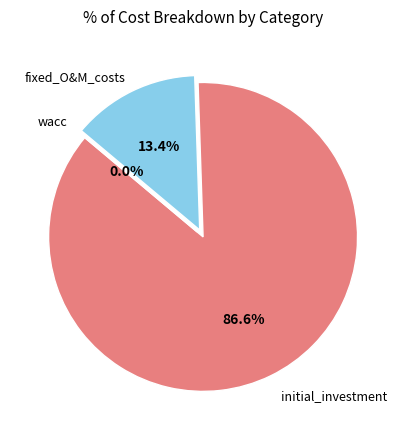

To the nearest percent, what is the difference between the largest and smallest slice percentages?

87%